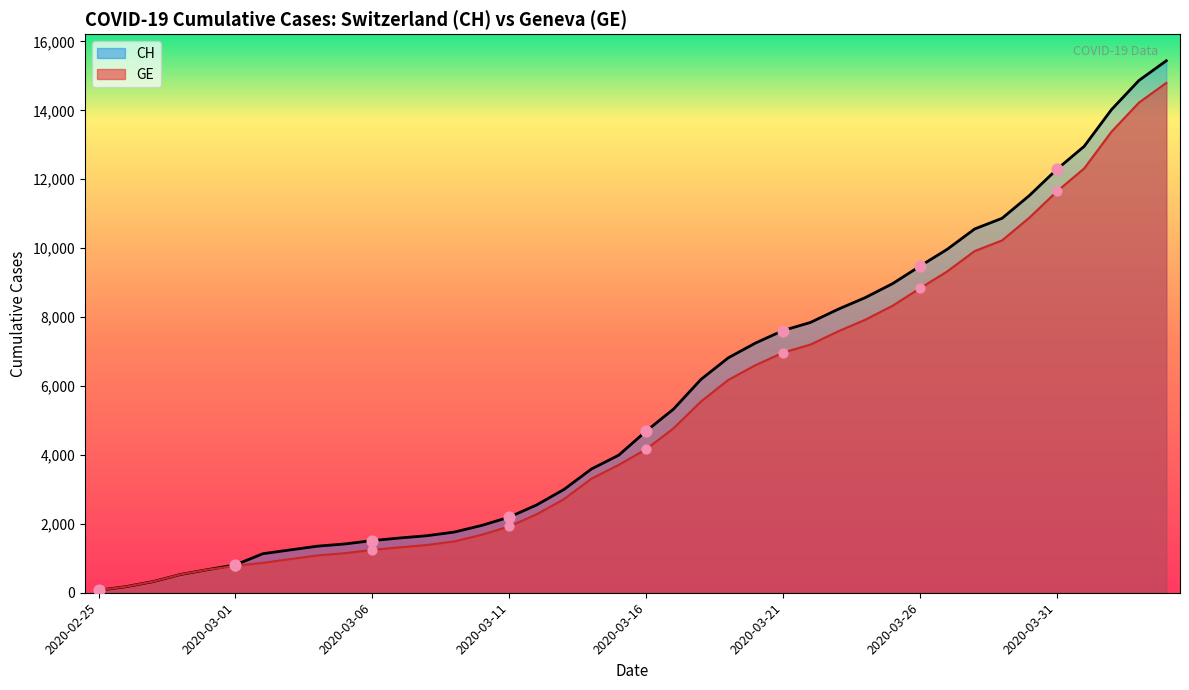

What are all the series names shown in the legend?

CH, GE